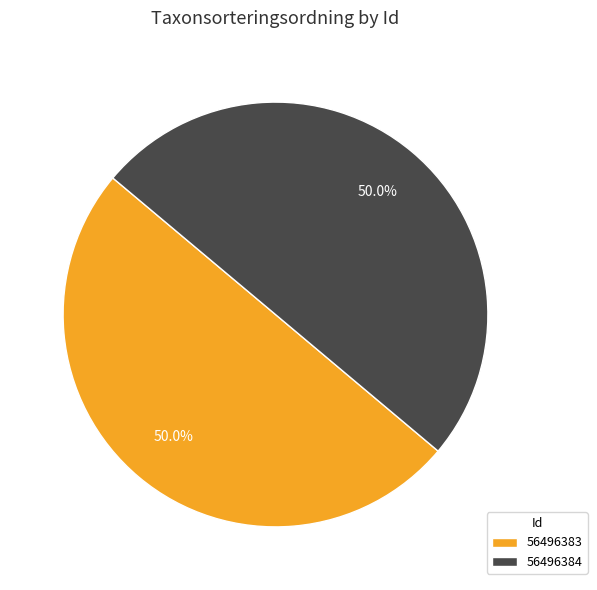

True or false: 56496384 accounts for 65% of the total.

False